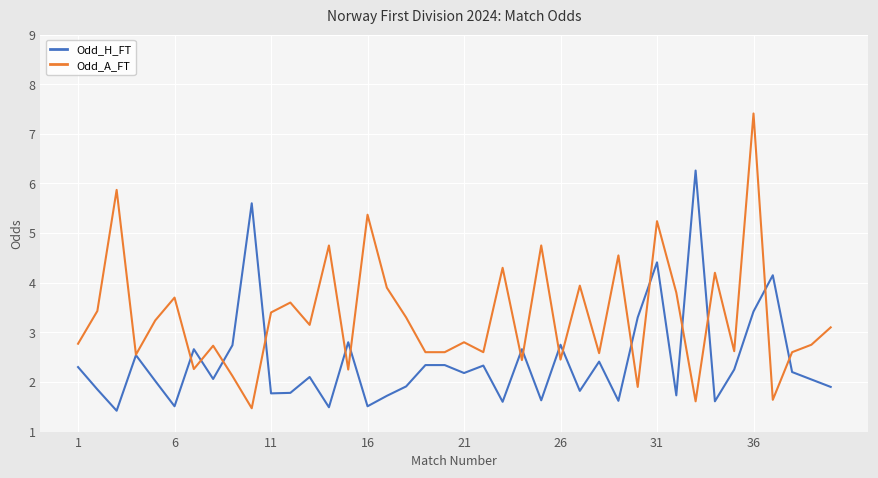

Rank the series by their maximum value, from lowest to highest.

Odd_H_FT, Odd_A_FT